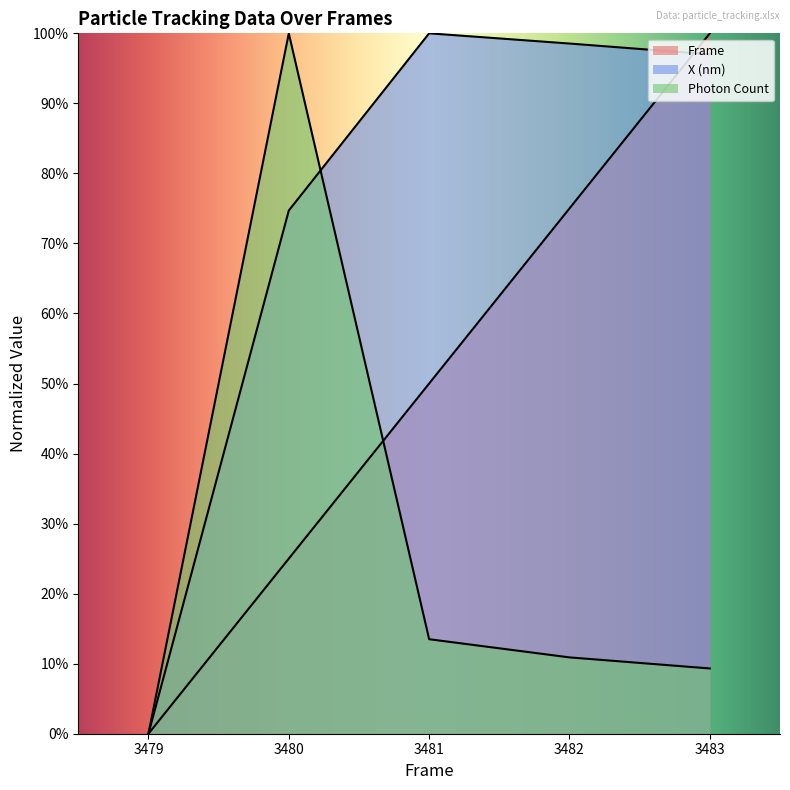

Rank the series by their average value, from highest to lowest.

X (nm), Frame, Photon Count